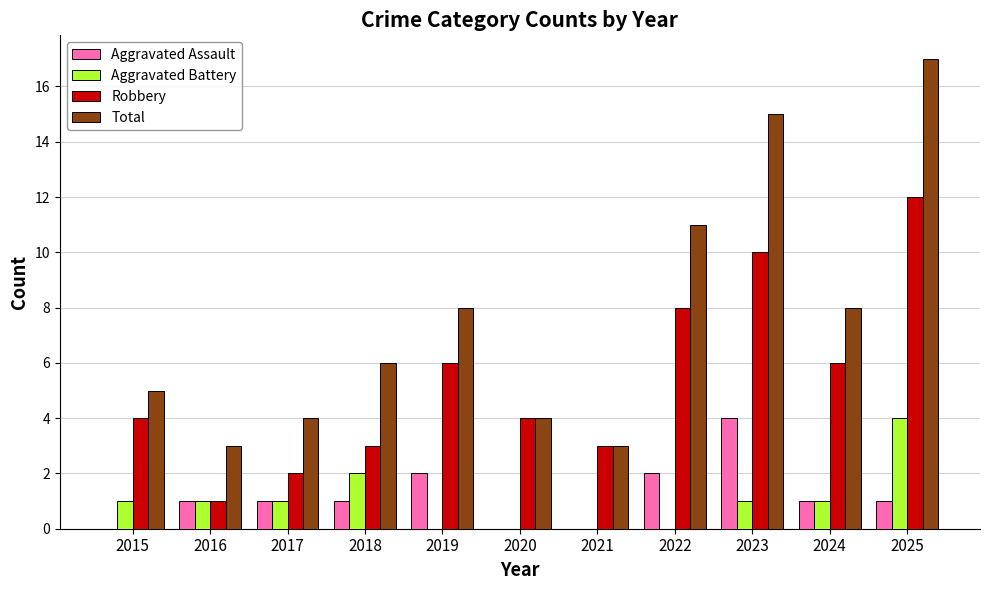

At which category does the chart reach its peak across all series?

2025